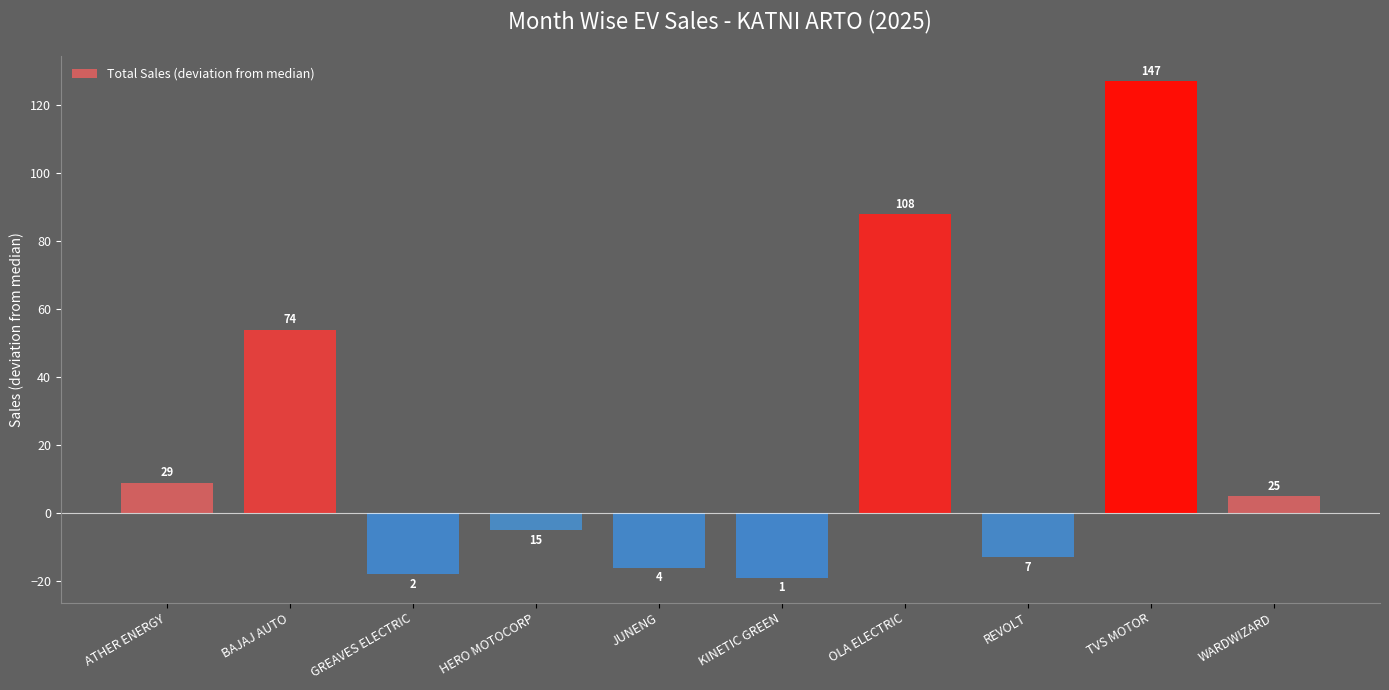

List the labels in order of value, largest first.

TVS MOTOR, OLA ELECTRIC, BAJAJ AUTO, ATHER ENERGY, WARDWIZARD, HERO MOTOCORP, REVOLT, JUNENG, GREAVES ELECTRIC, KINETIC GREEN